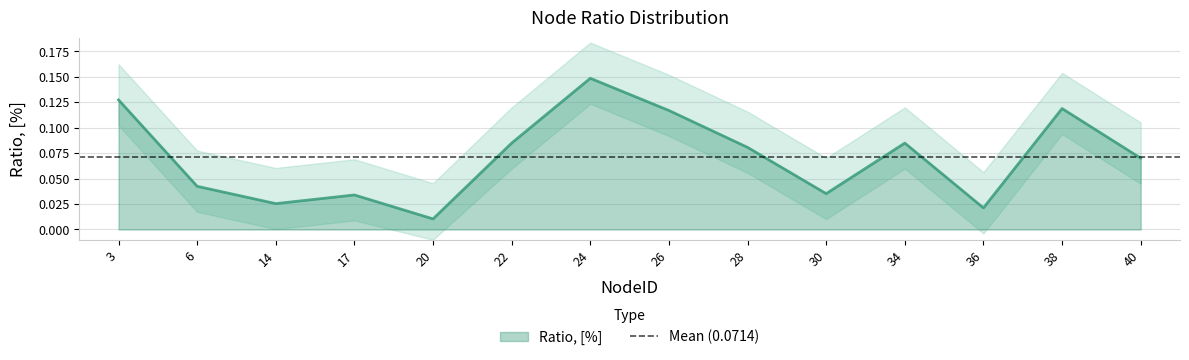

What is the sum of the values at 26 and 6?

0.2